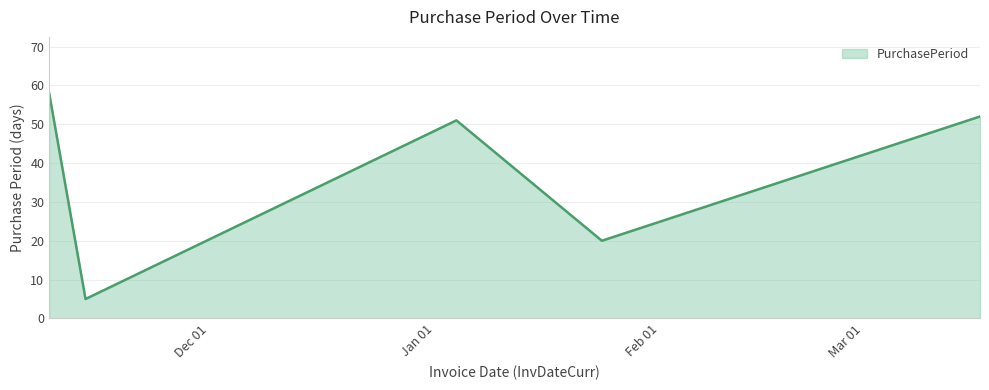

What is the maximum value shown in the chart?

58